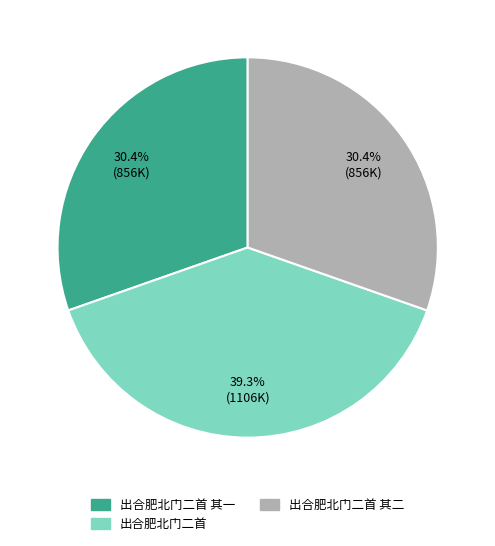

Is there any slice that represents more than half of the pie?

No